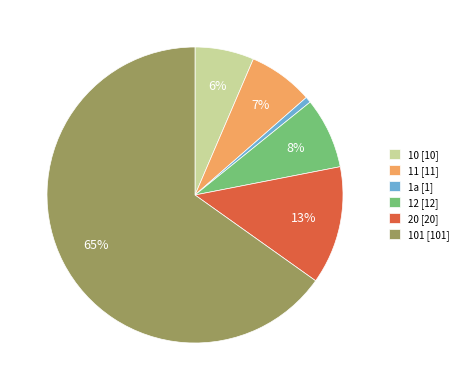

How many slices are in this pie chart?

6